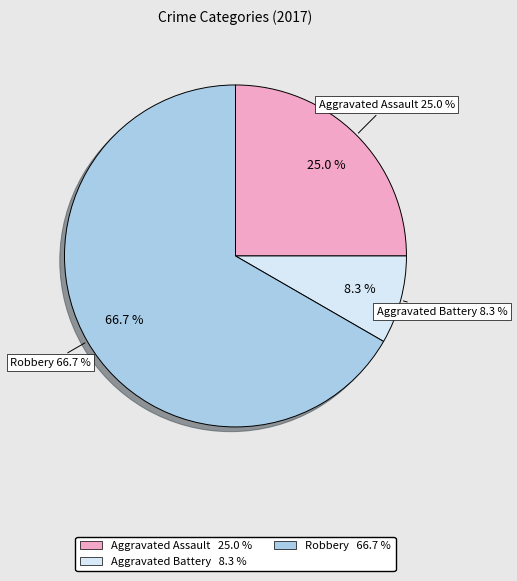

How many slices are in this pie chart?

3